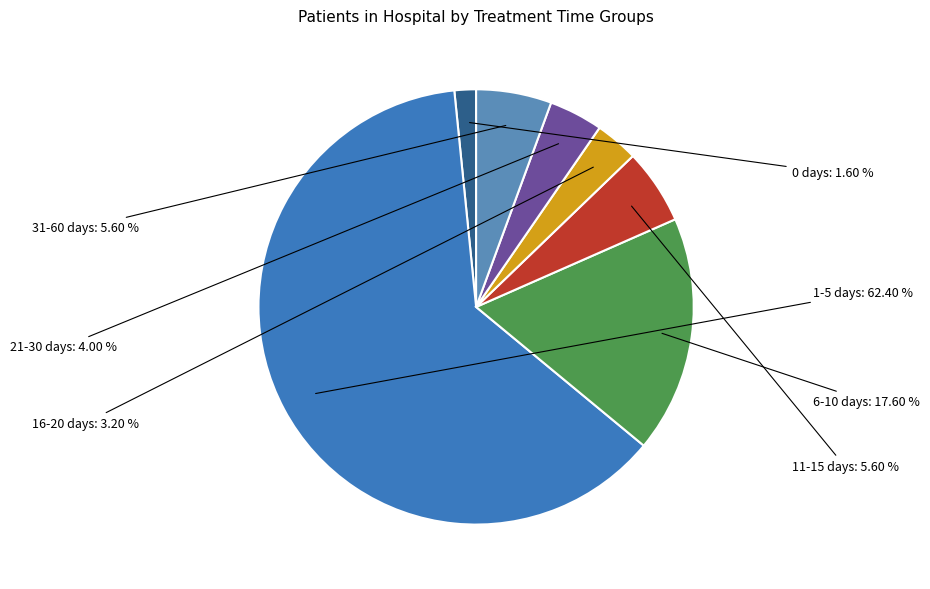

Does 1-5 days account for over 50% of the chart?

Yes